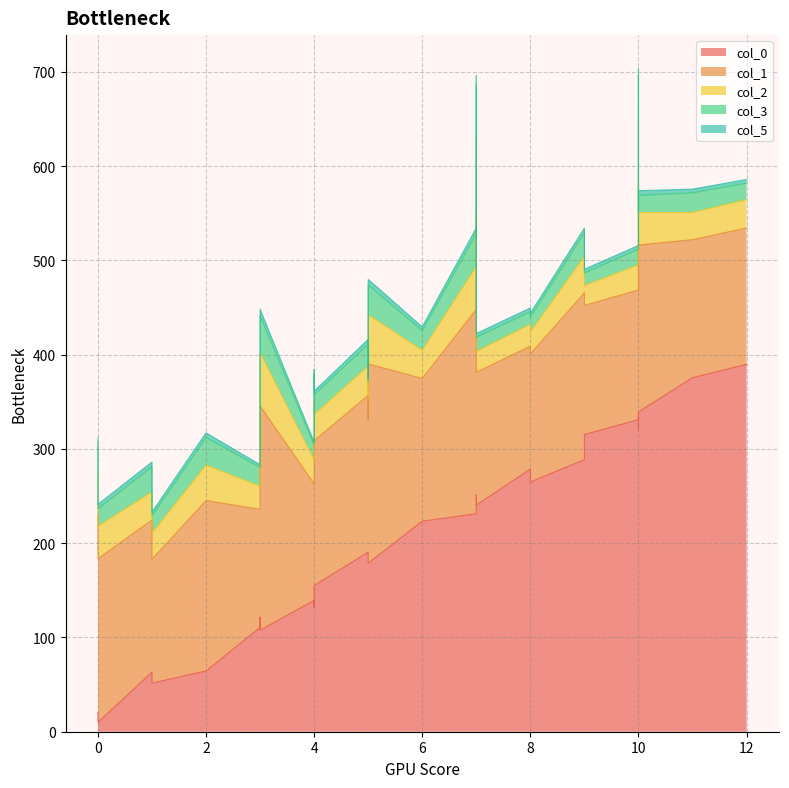

Reading right to left, extract all data points from this chart.

col_0: 12=389.8	11=375.6	6=223.4	7=240.4	7=251.3	8=265.0	8=278.7	10=331.1	9=315.3	9=315.3	10=339.5	10=320.3	9=288.7	10=335.3	7=247.1	7=231.3	5=178.9	5=189.3	5=190.5	4=155.2	3=107.7	4=131.9	3=121.5	4=139.4	3=110.7	1=51.6	1=63.2	2=64.5	0=10.0	0=20.8
col_1: 12=144.8	11=146.4	6=151.4	7=140.9	7=153.6	8=135.9	8=130.3	10=137.6	9=137.0	9=149.8	10=176.9	10=171.9	9=176.9	10=247.9	7=302.3	7=216.9	5=211.3	5=141.4	5=166.4	4=153.6	3=238.0	4=178.6	3=151.4	4=123.7	3=125.4	1=131.5	1=161.4	2=180.8	0=173.6	0=209.1
col_2: 12=30.0	11=28.8	6=30.0	7=22.2	7=25.5	8=23.3	8=23.3	10=26.6	9=21.1	9=22.2	10=34.4	10=35.5	9=38.8	10=65.5	7=81.0	7=45.5	5=52.1	5=23.3	5=31.1	4=27.7	3=56.6	4=39.9	3=30.0	4=25.5	3=24.4	1=27.7	1=30.0	2=37.7	0=34.4	0=43.3
col_3: 12=17.5	11=20.8	6=20.8	7=15.0	7=20.0	8=15.8	8=13.3	10=16.6	9=13.3	9=18.3	10=18.3	10=25.0	9=25.0	10=48.3	7=56.6	7=34.9	5=31.6	5=17.5	5=23.3	4=20.8	3=39.1	4=29.1	3=20.0	4=15.8	3=20.0	1=18.3	1=26.6	2=29.1	0=18.3	0=33.3
col_5: 12=4.0	11=4.0	6=4.0	7=4.0	7=4.0	8=4.0	8=4.0	10=4.0	9=4.0	9=4.0	10=5.0	10=5.0	9=5.0	10=7.0	7=9.0	7=6.0	5=6.0	5=4.0	5=5.0	4=4.0	3=7.0	4=5.0	3=4.0	4=3.0	3=3.0	1=4.0	1=5.0	2=5.0	0=5.0	0=6.0